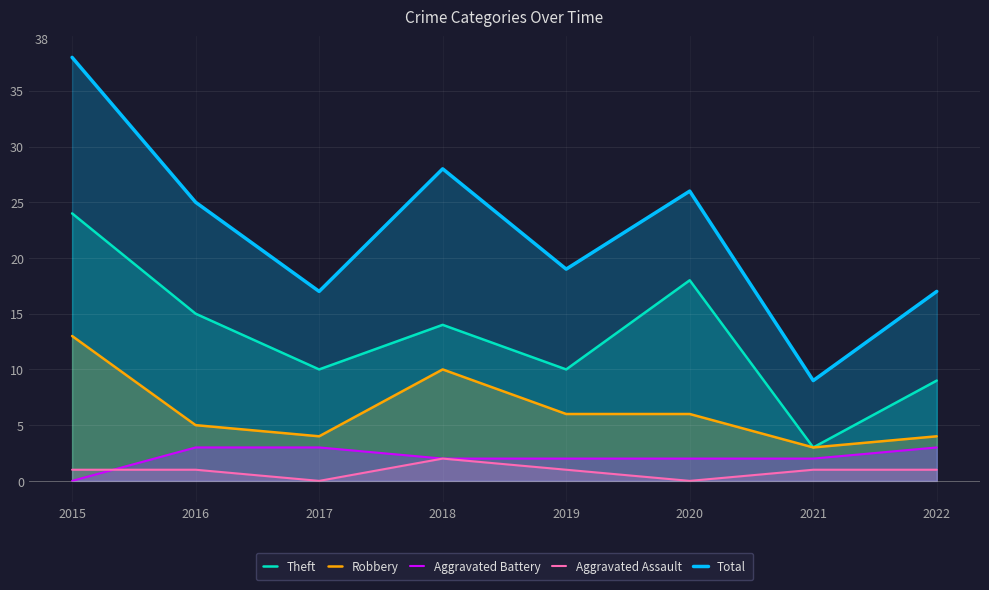

Which series has the largest total across all categories?

Total